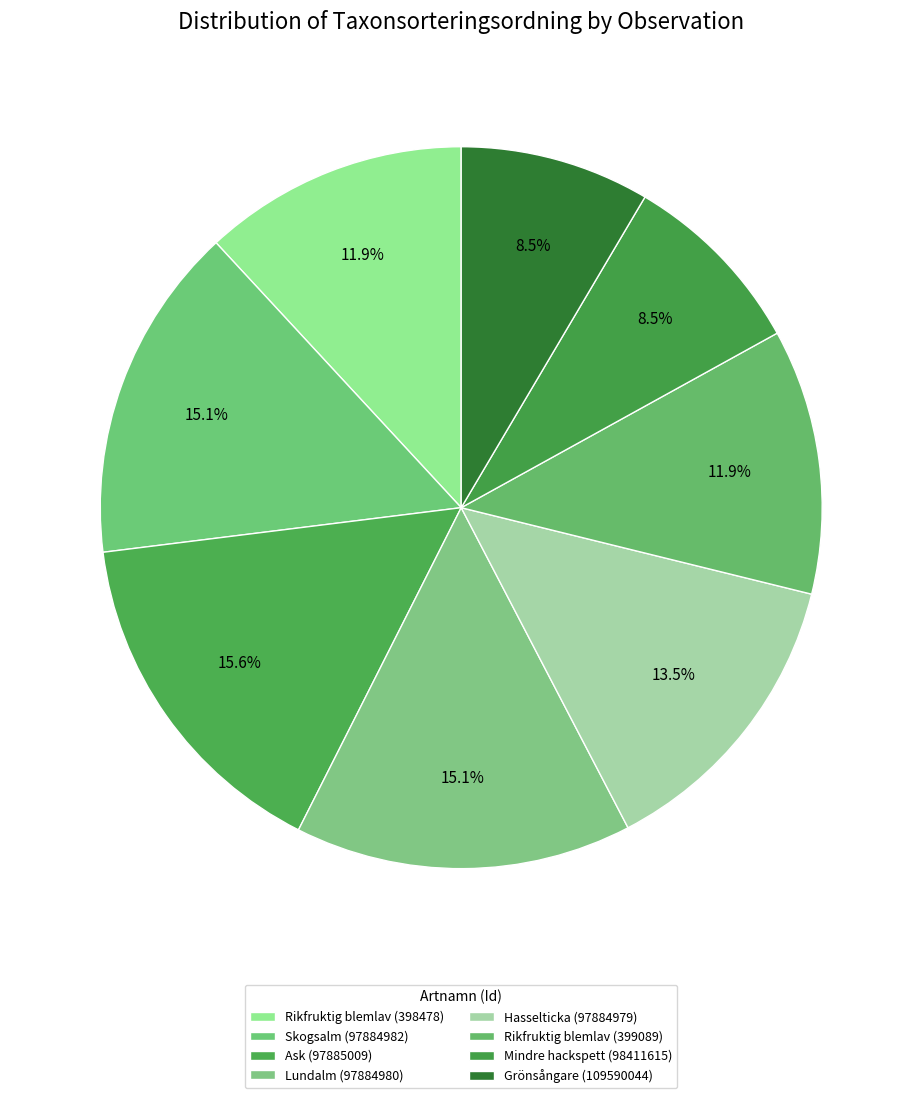

Which slice is the smallest?

Mindre hackspett (98411615)